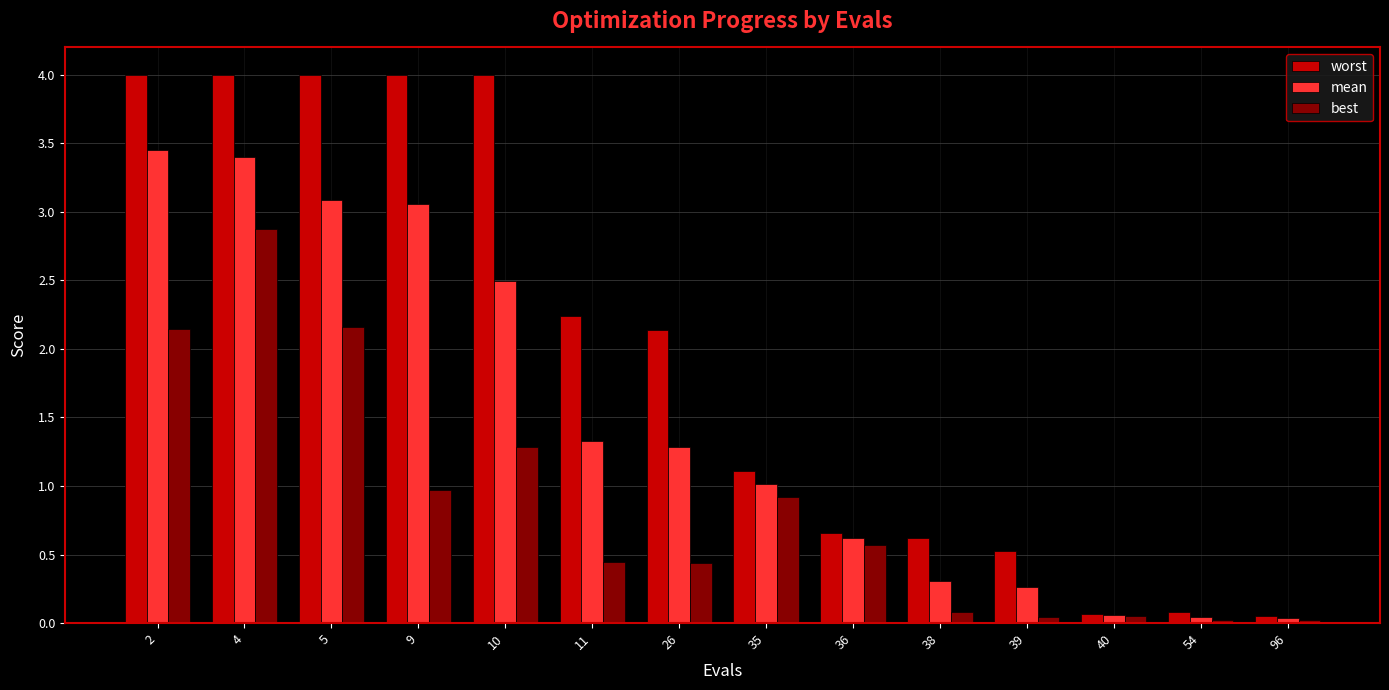

What is the sum of all mean values?

20.4